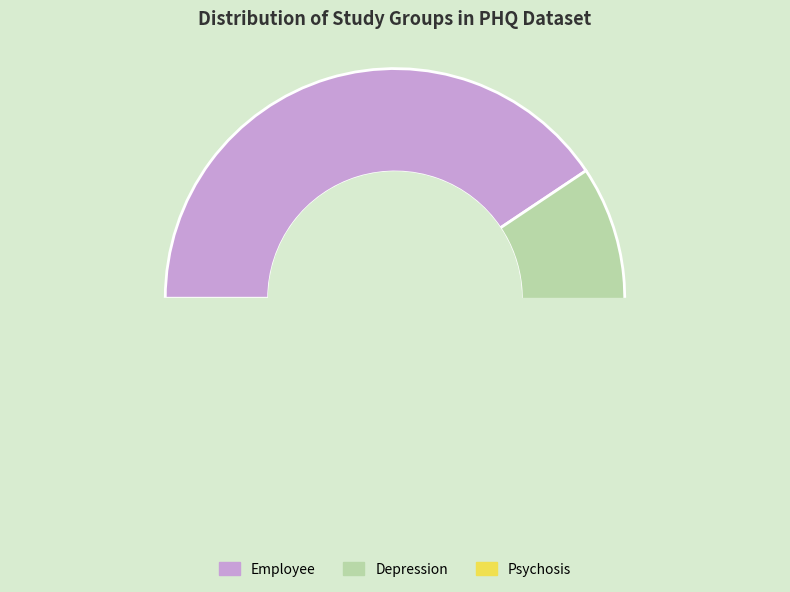

Rank the categories by value from lowest to highest.

Psychosis, Depression, Employee